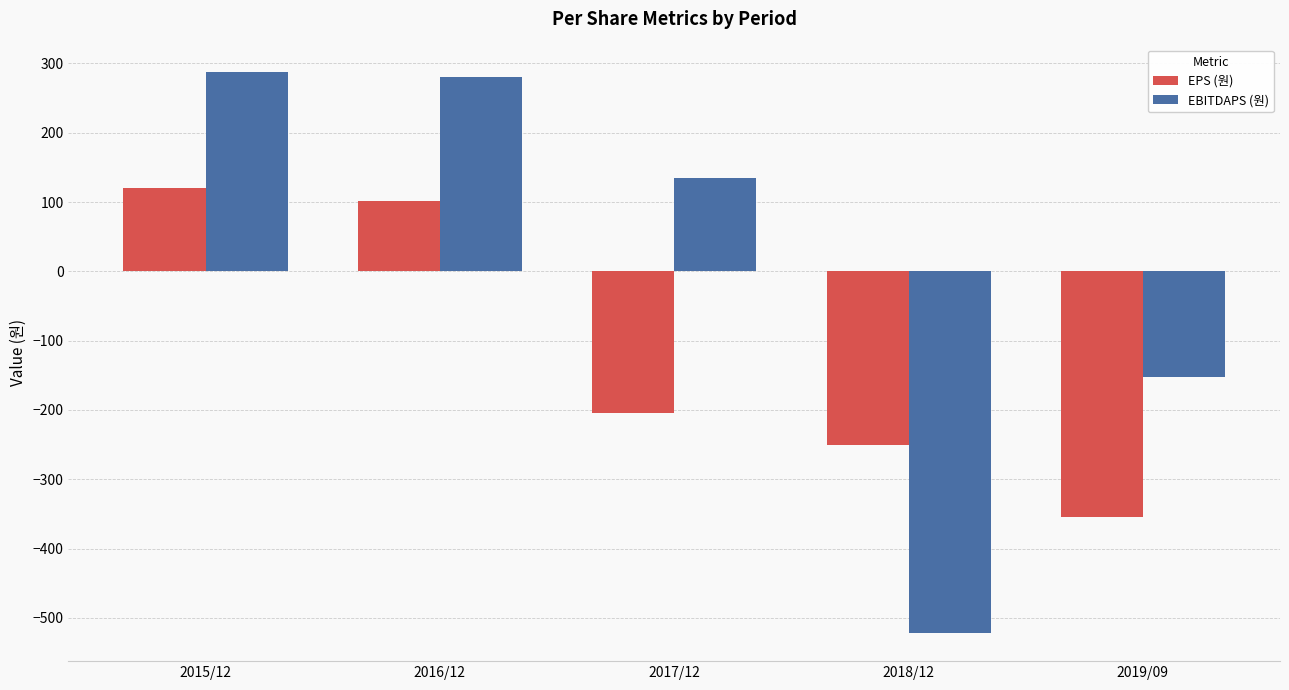

At which label is EBITDAPS (원) closest to -117?

2019/09